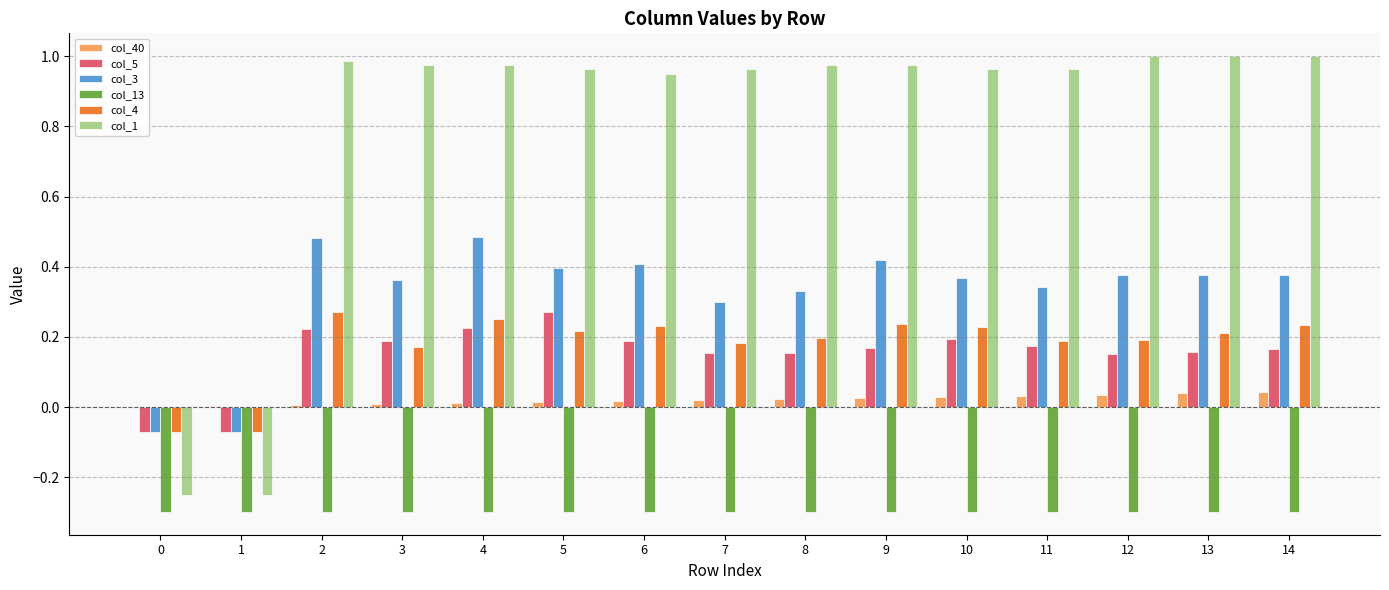

Which series has the largest total across all categories?

col_1